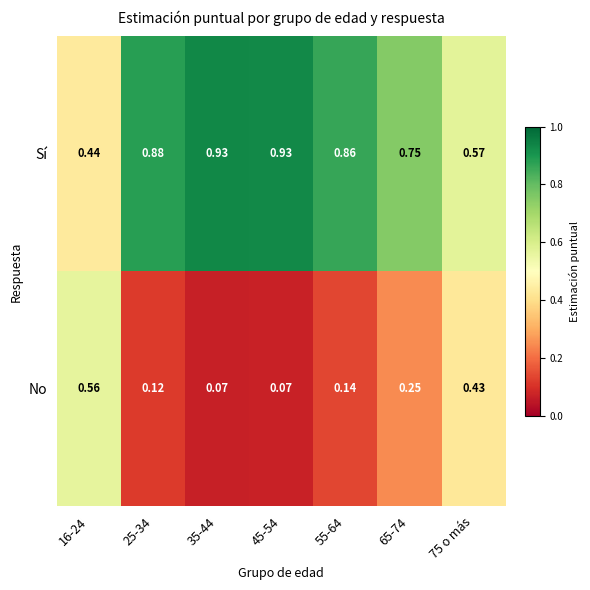

Which series has the largest total across all categories?

Sí